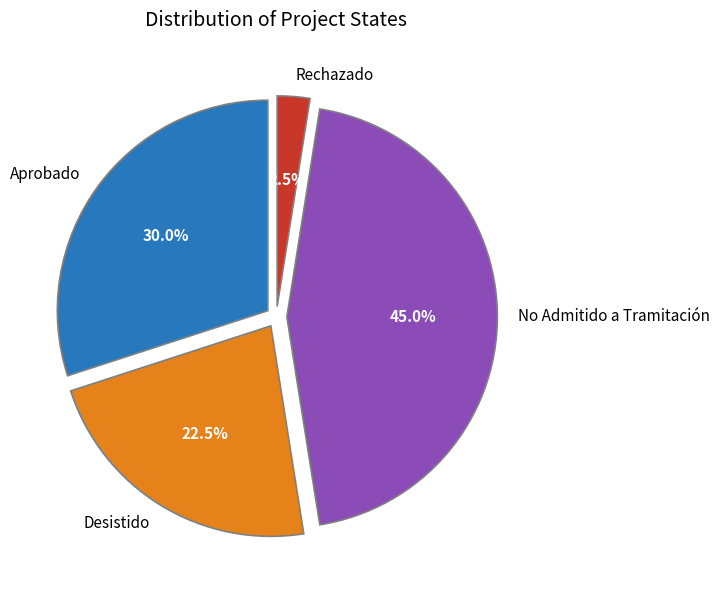

To the nearest percent, what is the difference between the largest and smallest slice percentages?

42%